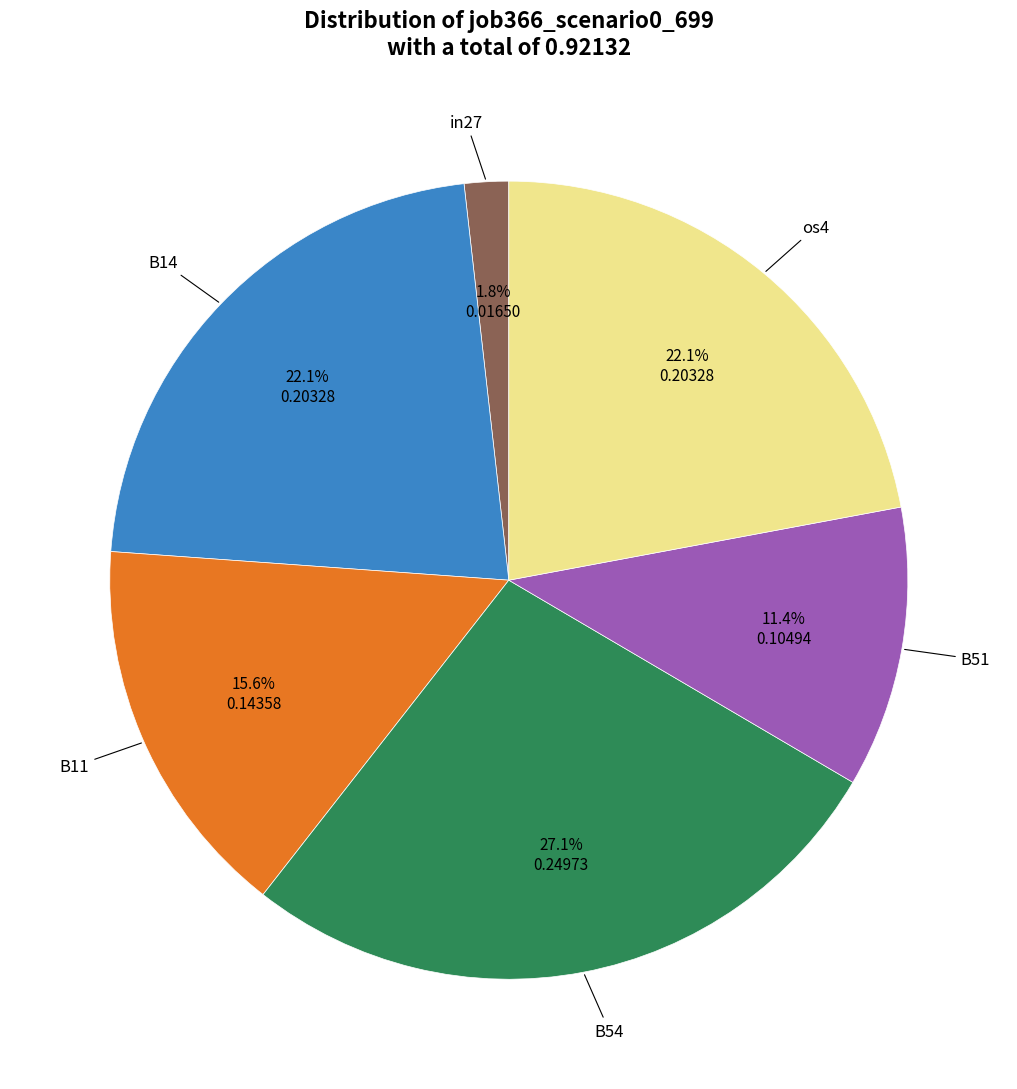

Is there any slice that represents more than half of the pie?

No